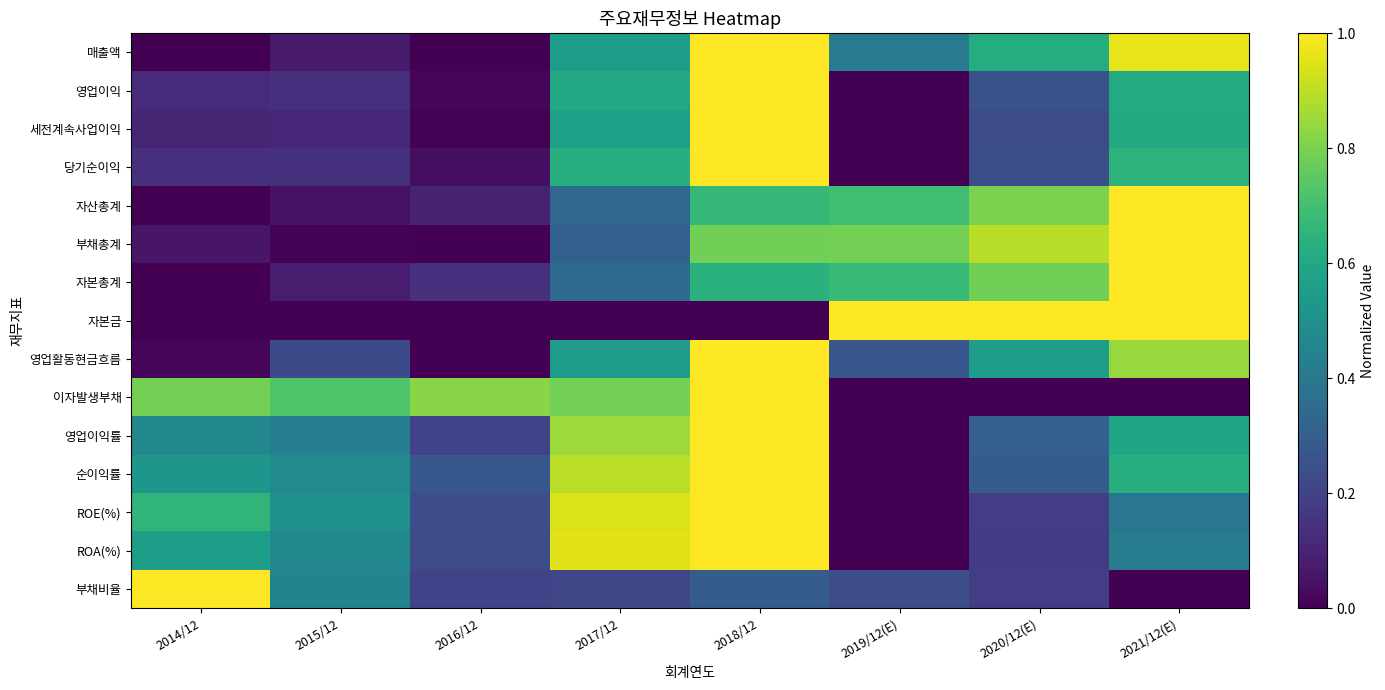

Which label corresponds to the largest value in the chart?

2018/12